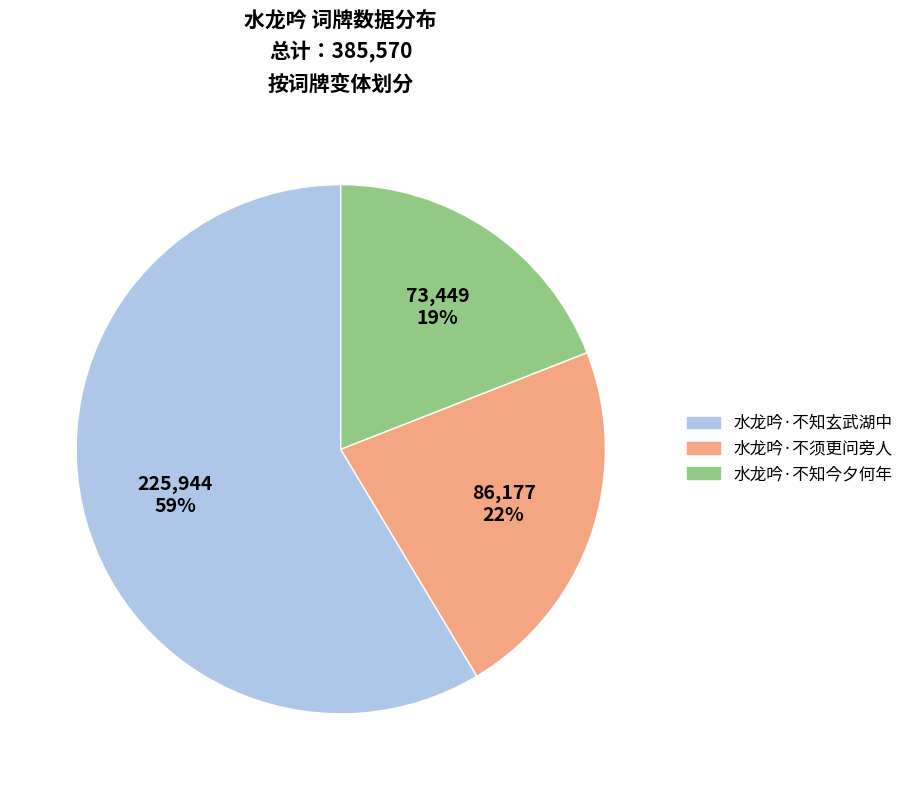

Which category accounts for the majority?

水龙吟·不知玄武湖中